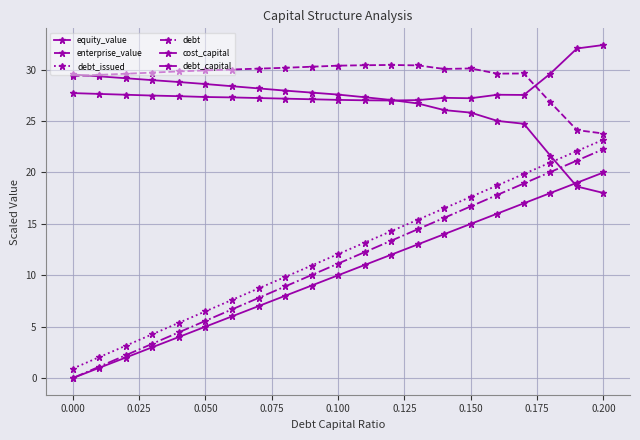

How many distinct data groups are displayed?

6